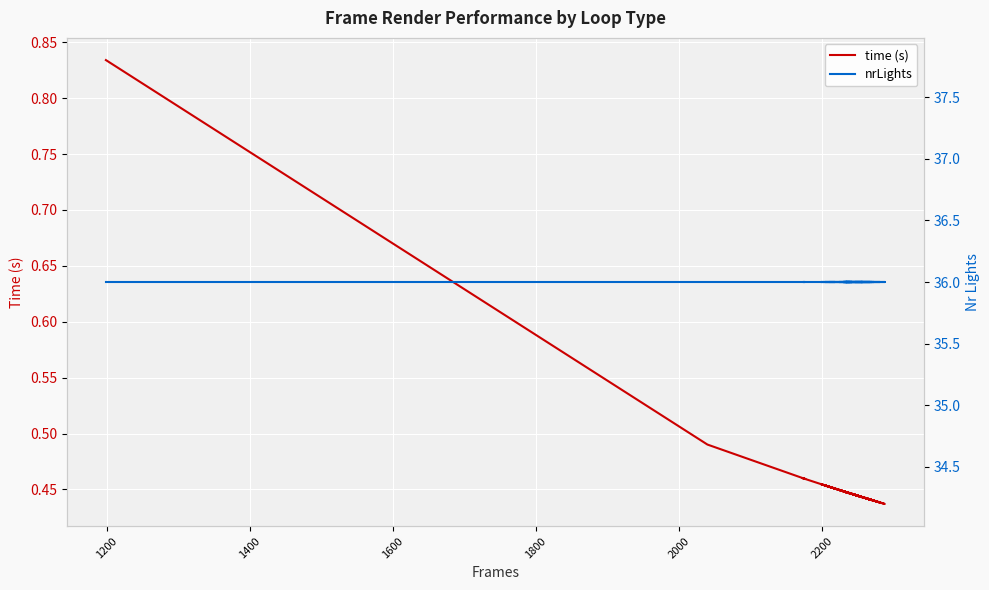

What is the difference between the maximum and second lowest values in the time (s) series?

0.4